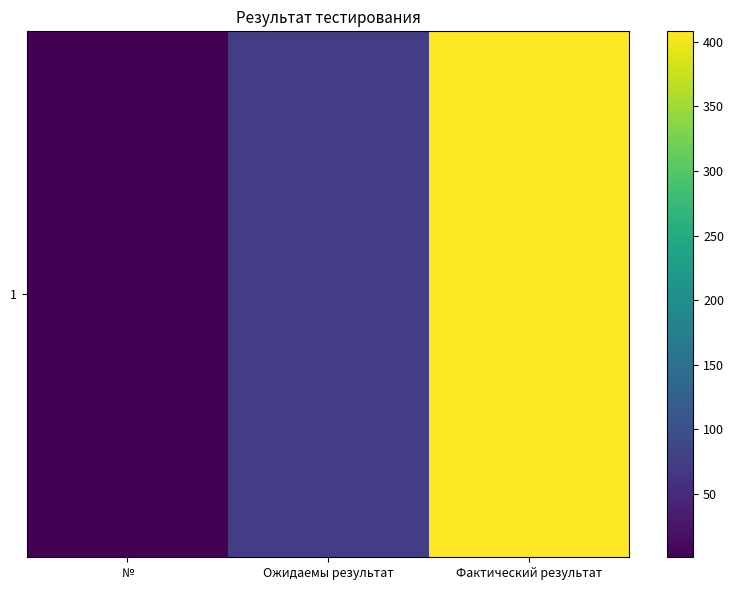

Rank the categories by value from lowest to highest.

№, Ожидаемы результат, Фактический результат